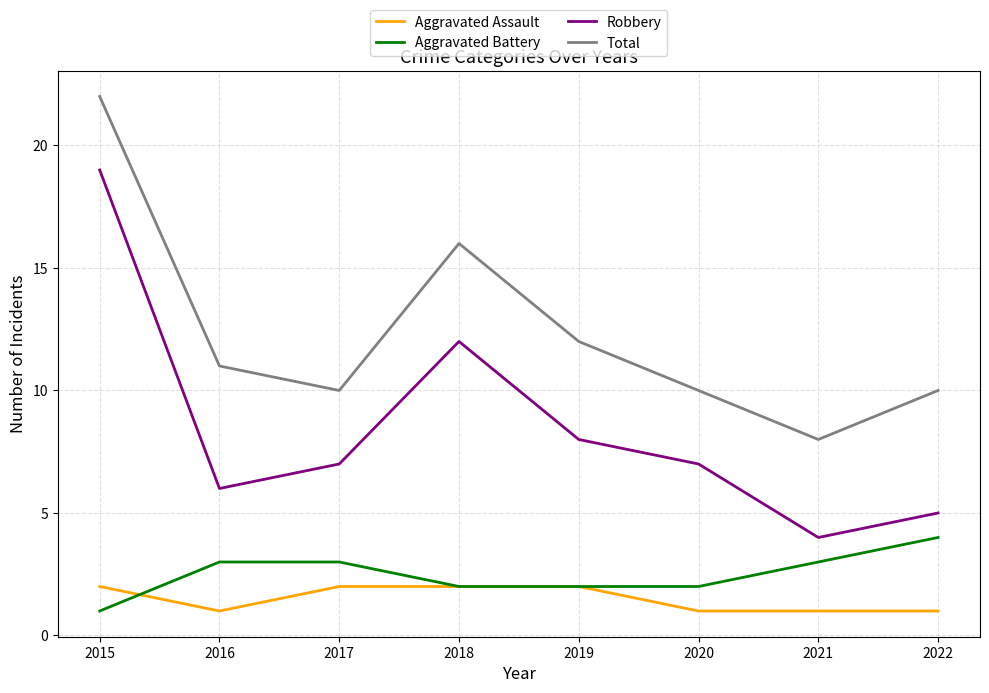

The value of Total at 2021 is 8. True or false?

True